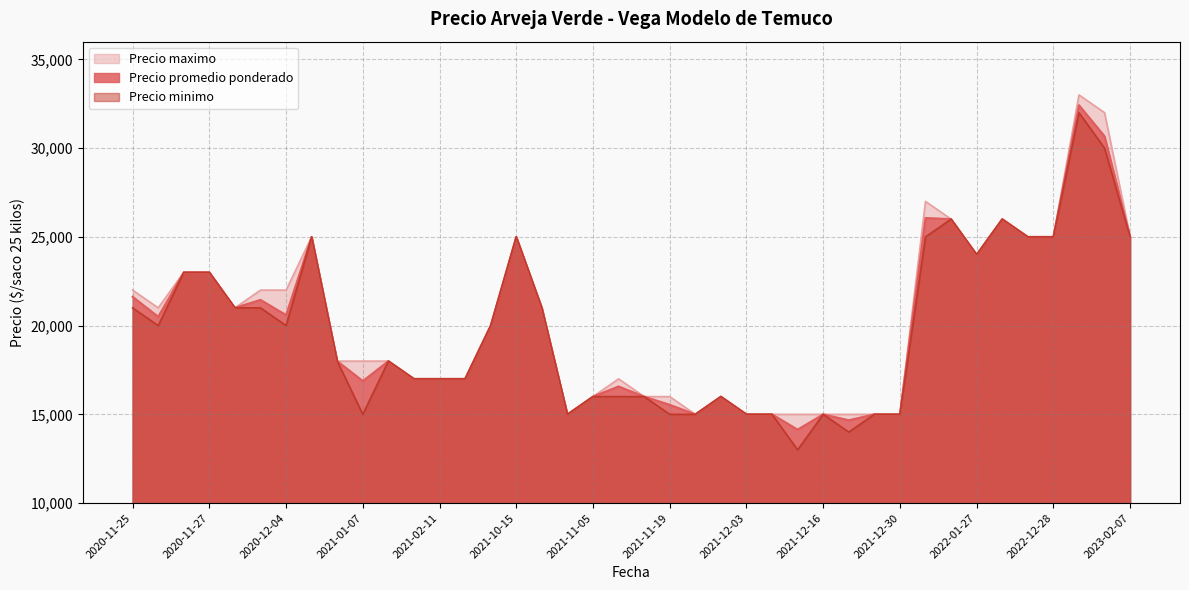

At which label does Precio minimo first exceed 20000?

2020-11-25